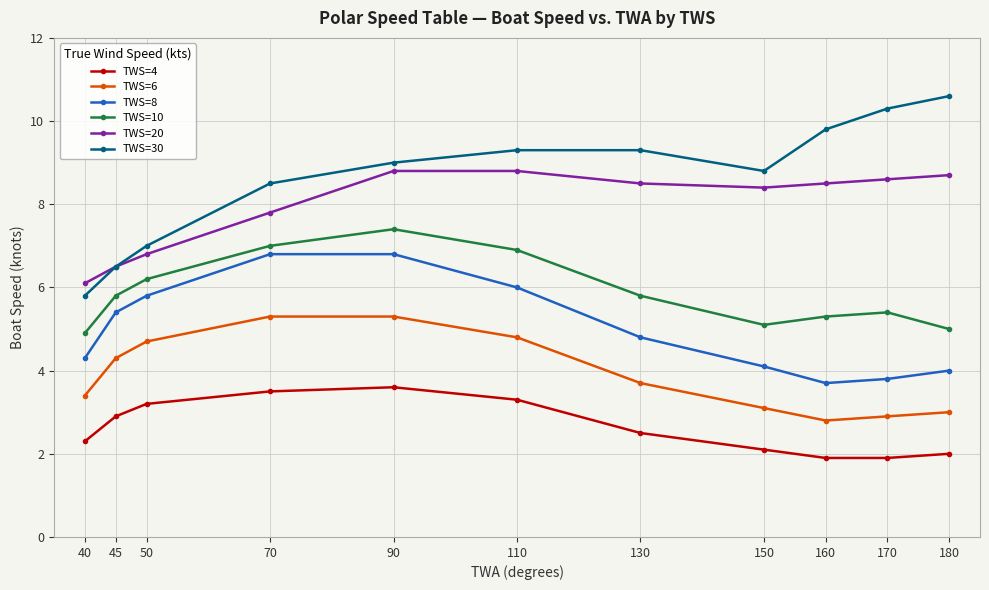

True or false: TWS=20 has a value of 10.6 at 45.

False